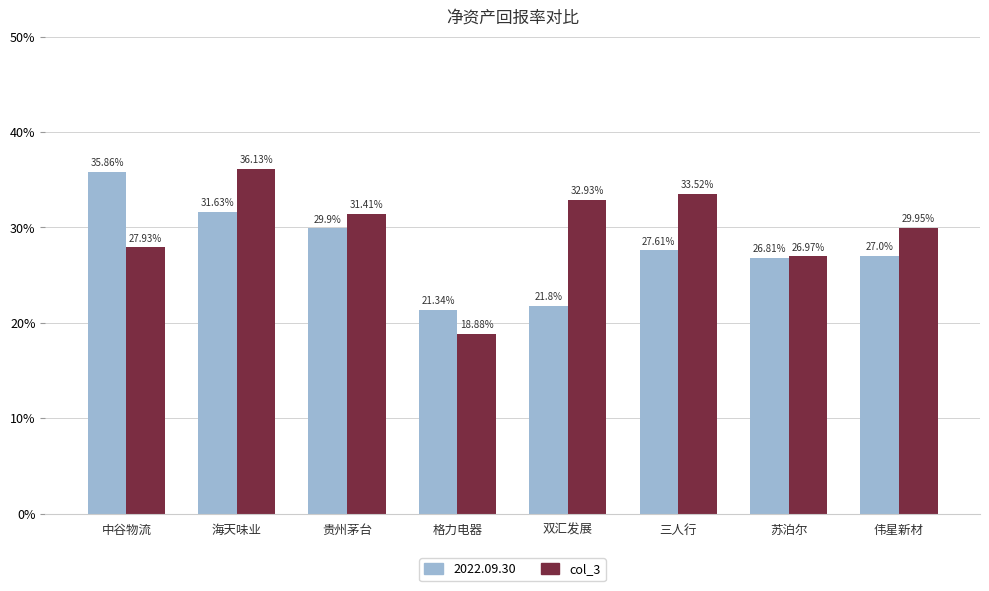

What is the maximum value shown in the chart?

36.1